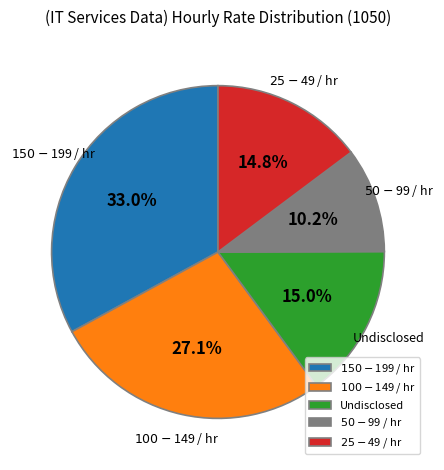

The $25 - $49 / hr slice represents 29% of the pie. True or false?

False